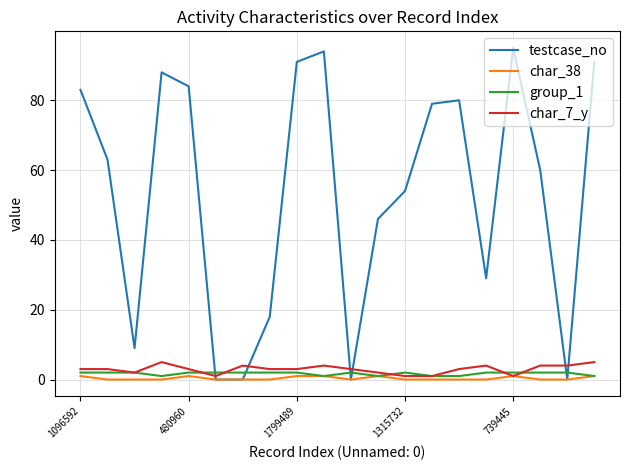

Which series has the largest total across all categories?

testcase_no